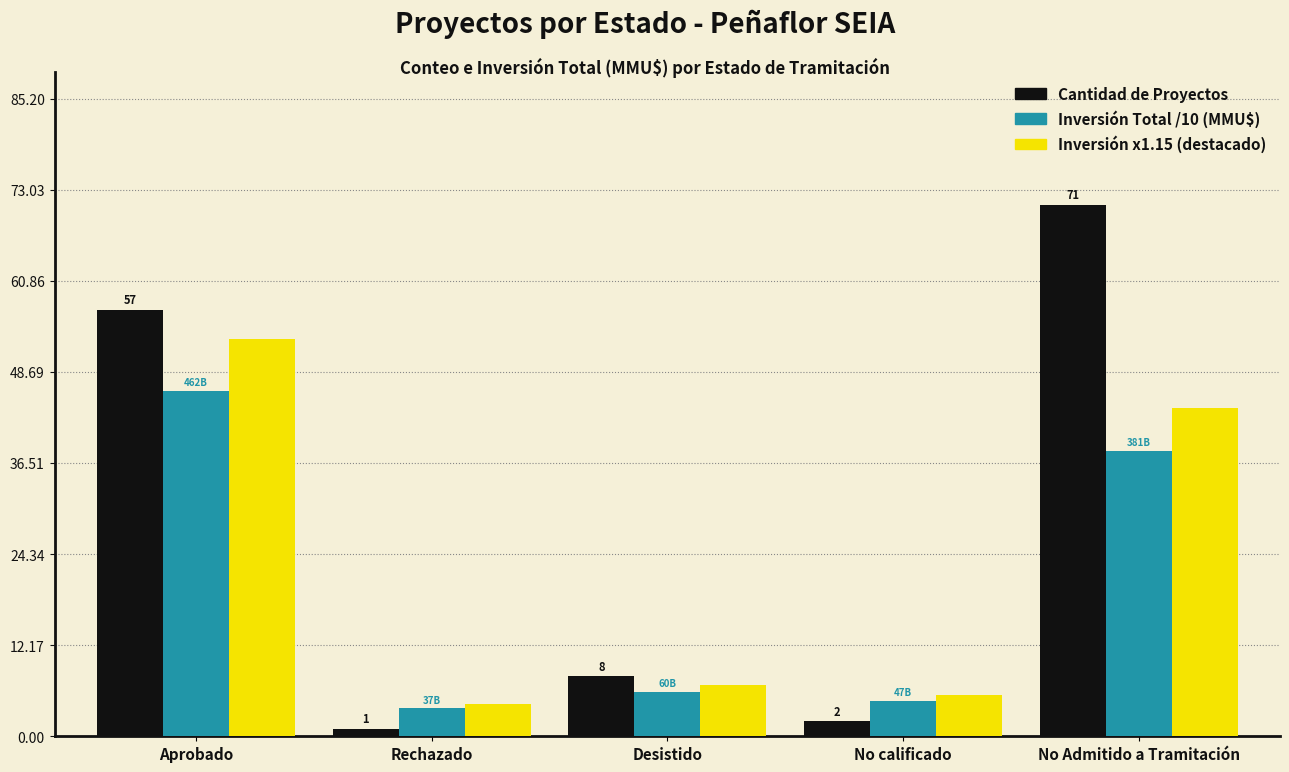

What is the difference between the highest and lowest values at No calificado?

3.5